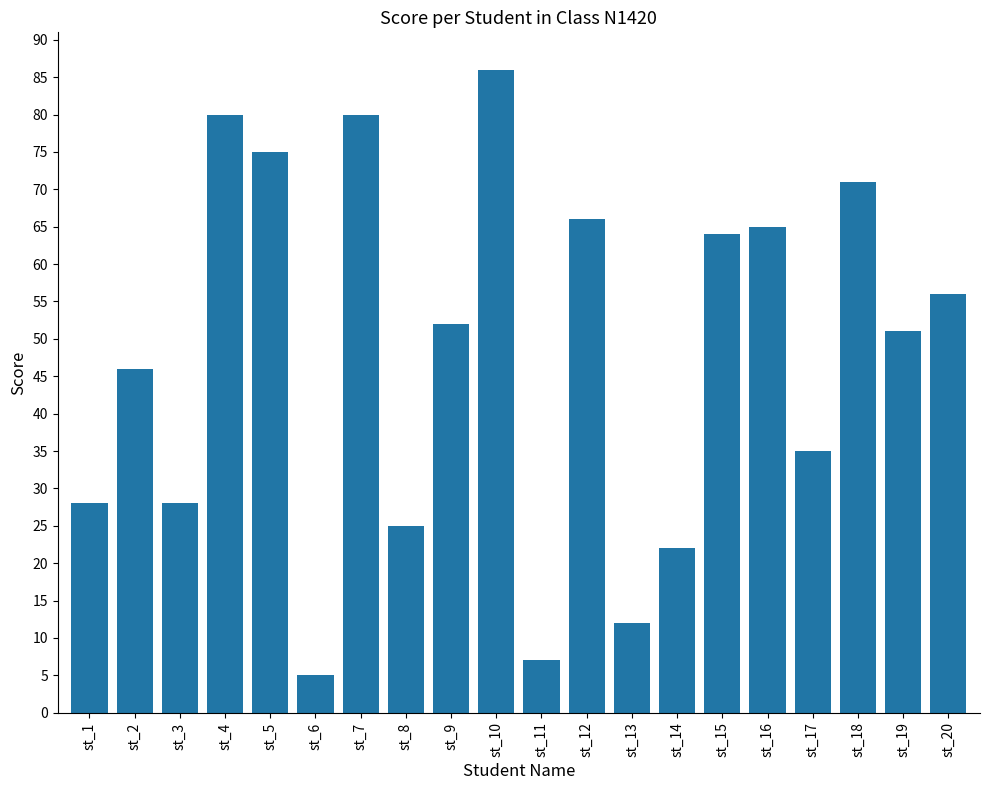

What is the difference between the maximum and minimum values?

81